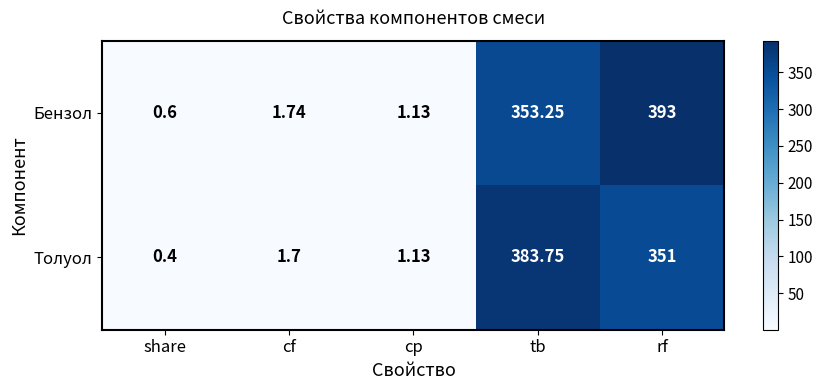

Where does the Бензол series first go above 1?

cf